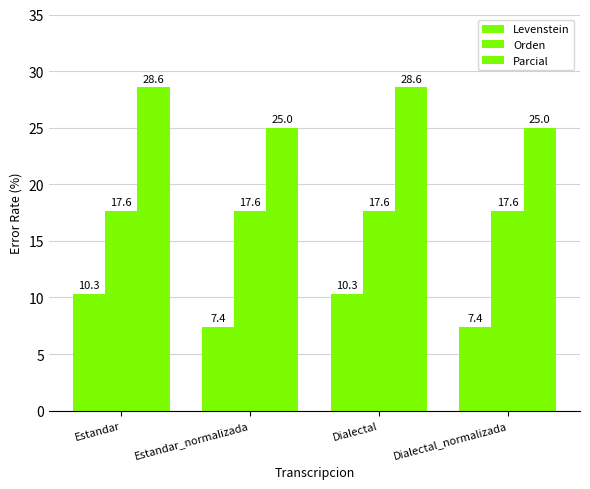

How many data points in Parcial are above 28?

2